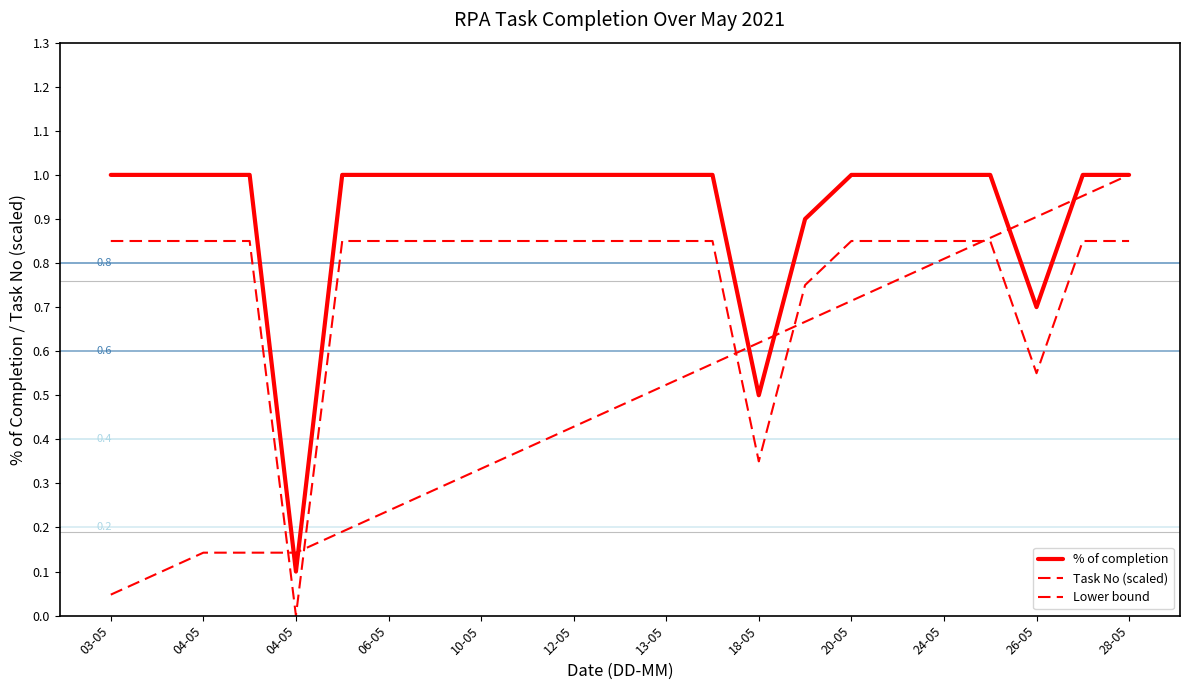

How many lines are shown in the chart?

3